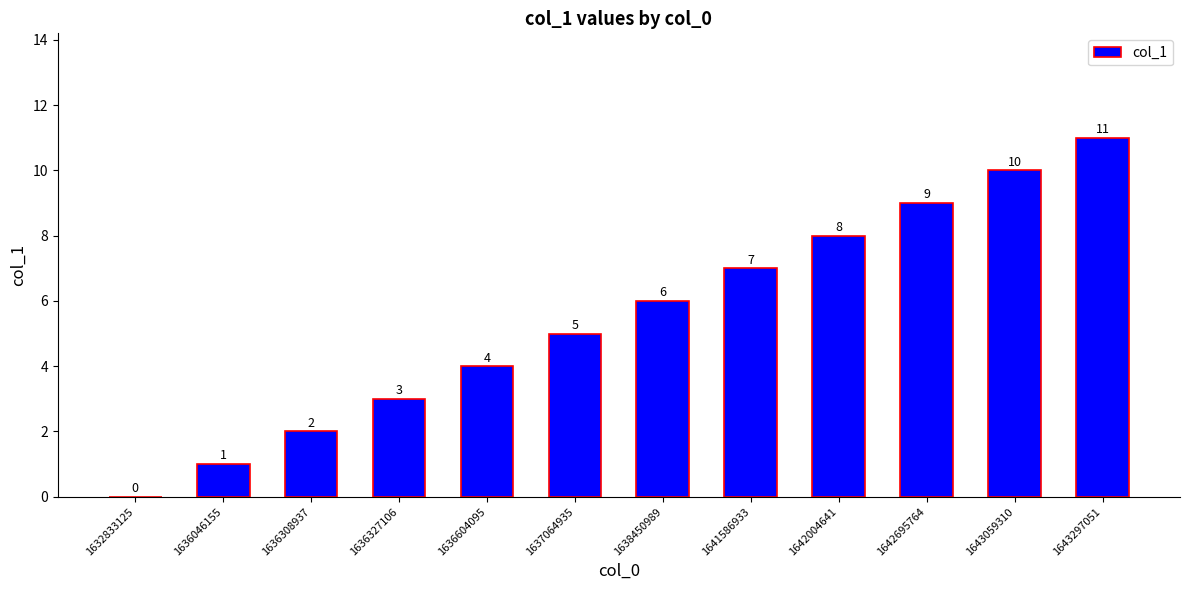

Reading left to right, transcribe all the data shown in this chart.

1632833125=0	1636046155=1	1636308937=2	1636327106=3	1636604095=4	1637064935=5	1638450989=6	1641586933=7	1642004641=8	1642695764=9	1643059310=10	1643297051=11